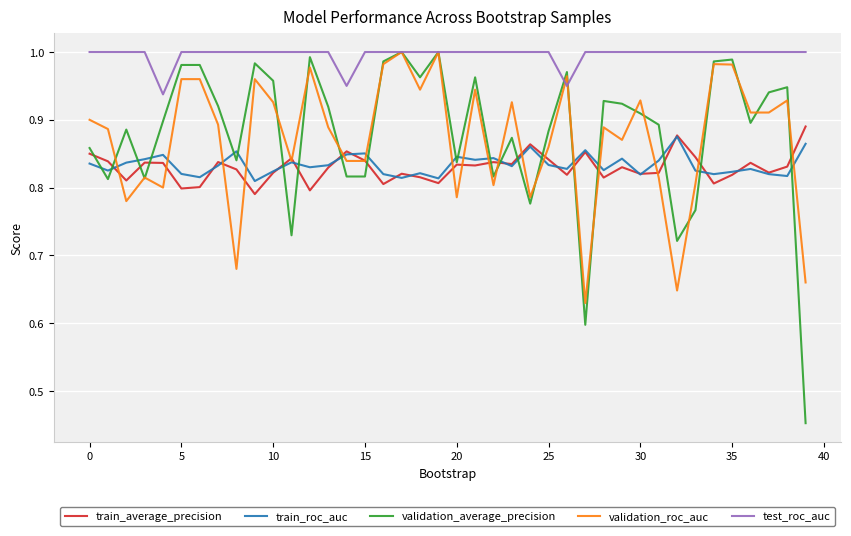

True or false: test_roc_auc and train_average_precision intersect in this chart.

False